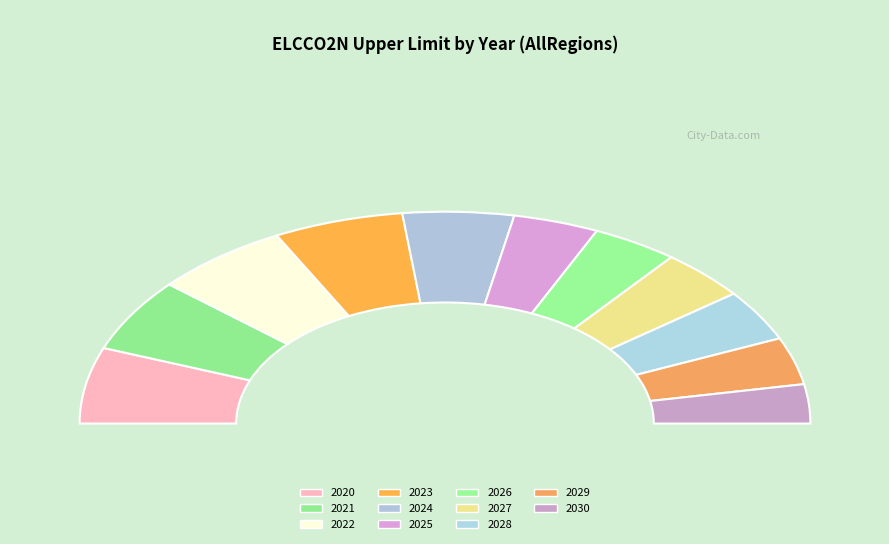

What percentage is the 2023 slice, to the nearest percent?

11%